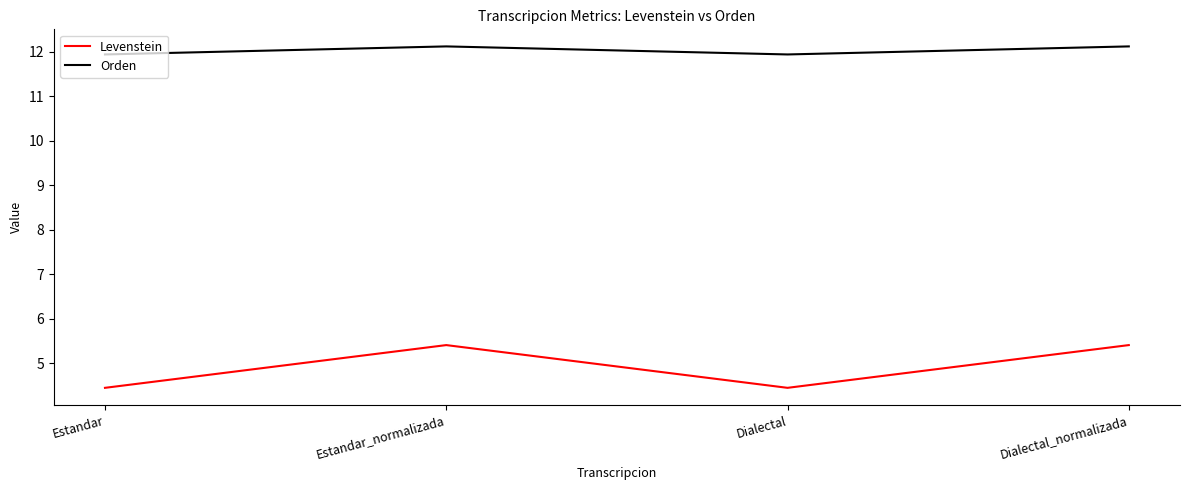

The Orden series shows 12.1 at Estandar_normalizada. True or false?

True